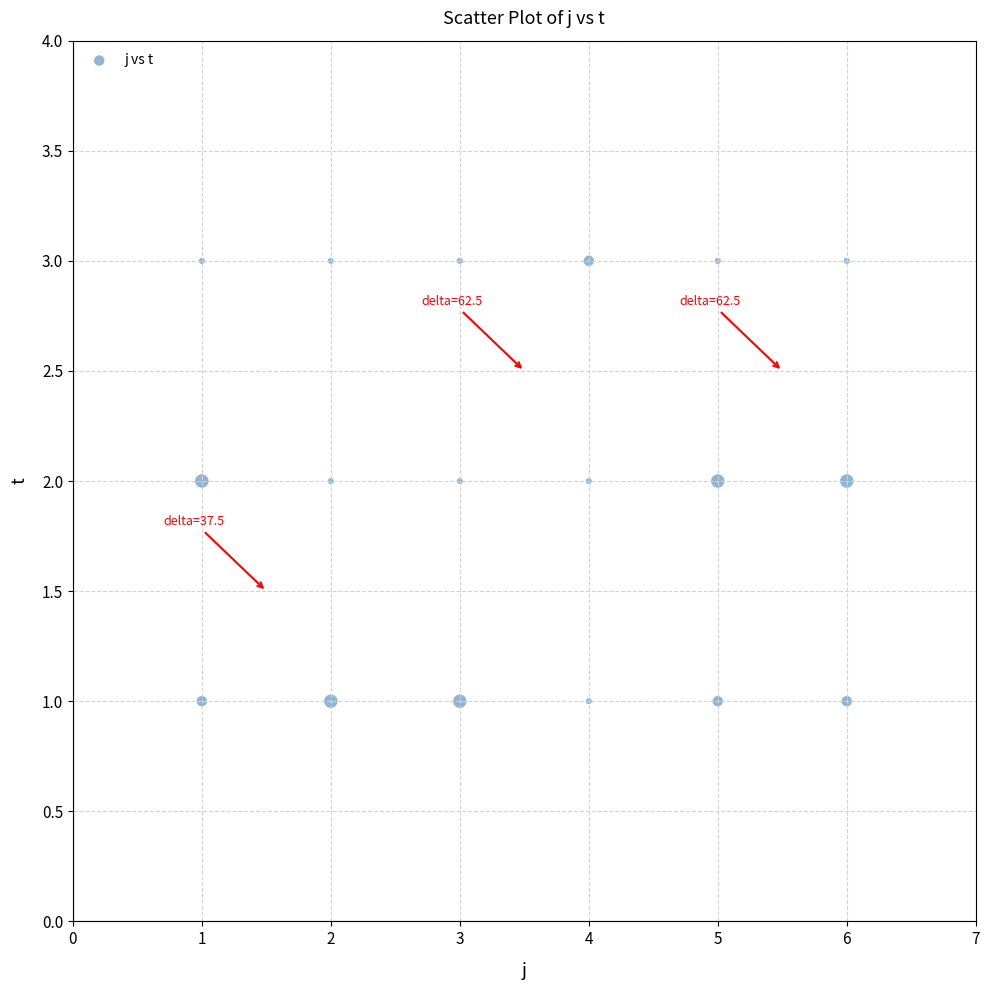

What is the range of X values (max minus min)?

5